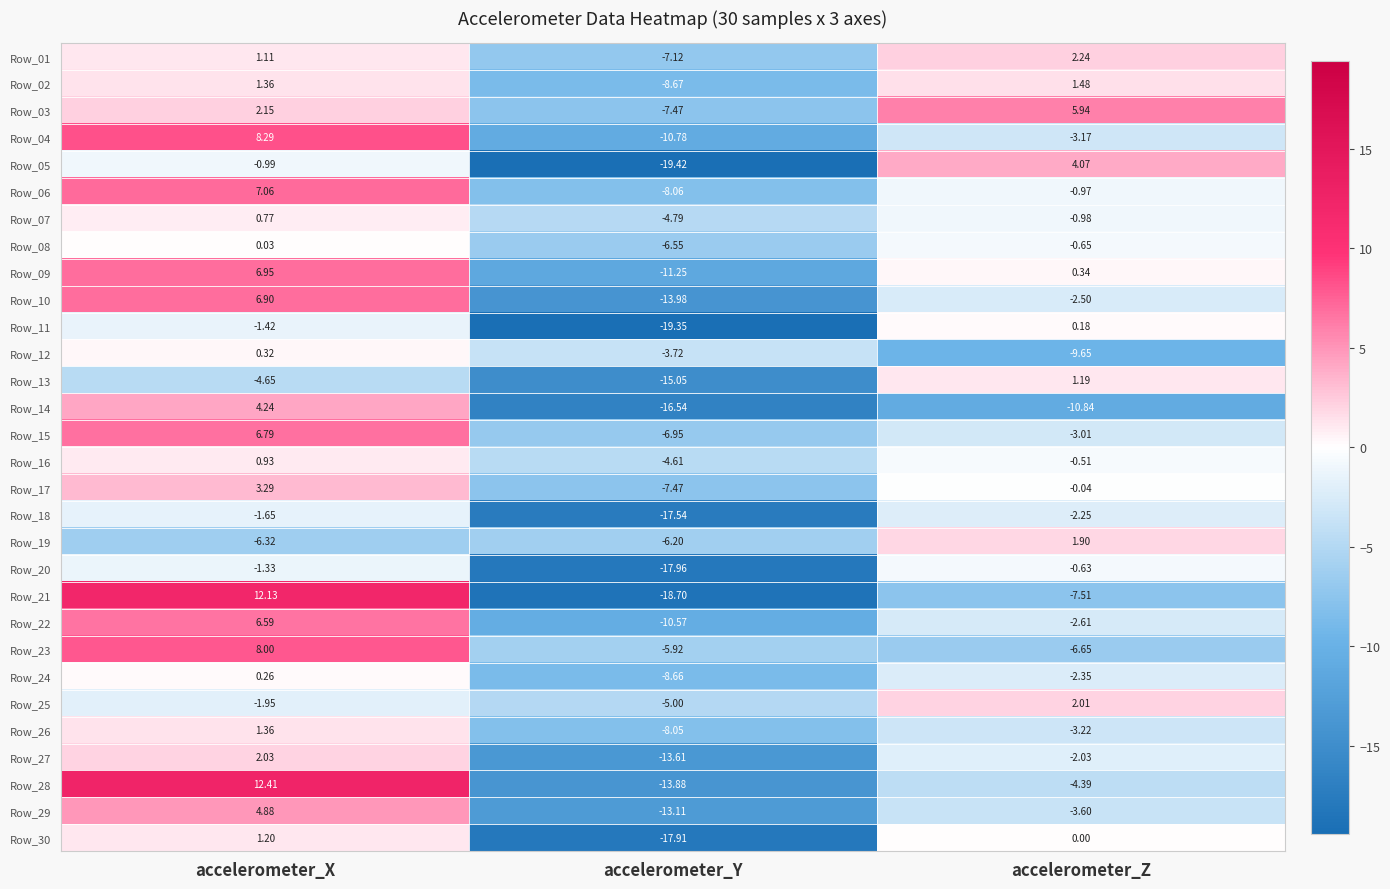

At which label does Row_16 reach its peak?

accelerometer_X